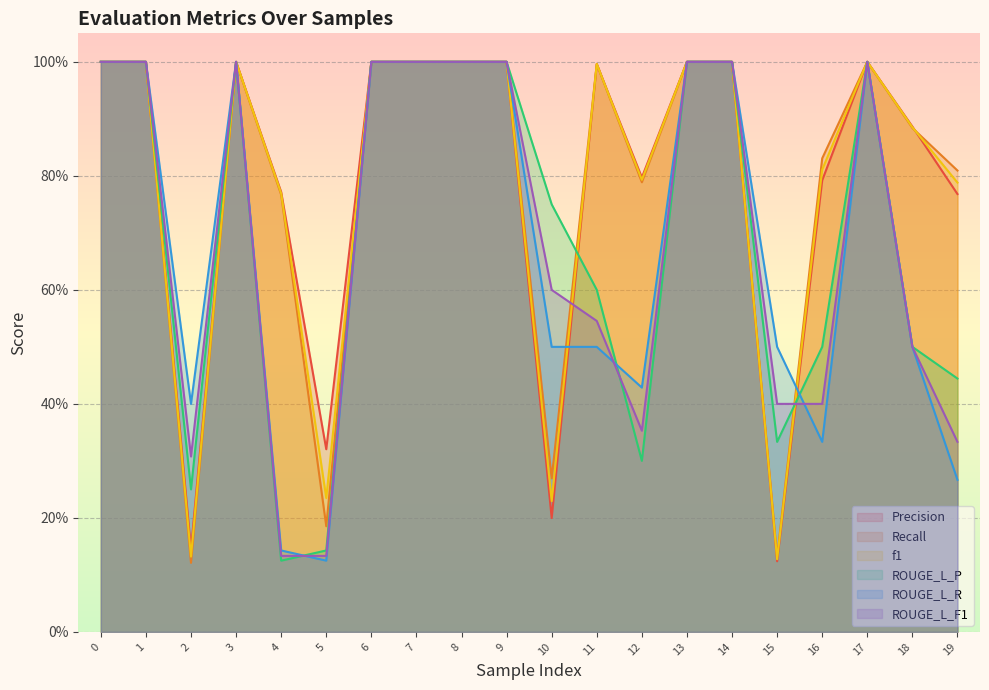

List the labels in order of ROUGE_L_F1 value, largest first.

0, 1, 3, 6, 7, 8, 9, 13, 14, 17, 10, 11, 18, 15, 16, 12, 19, 2, 4, 5